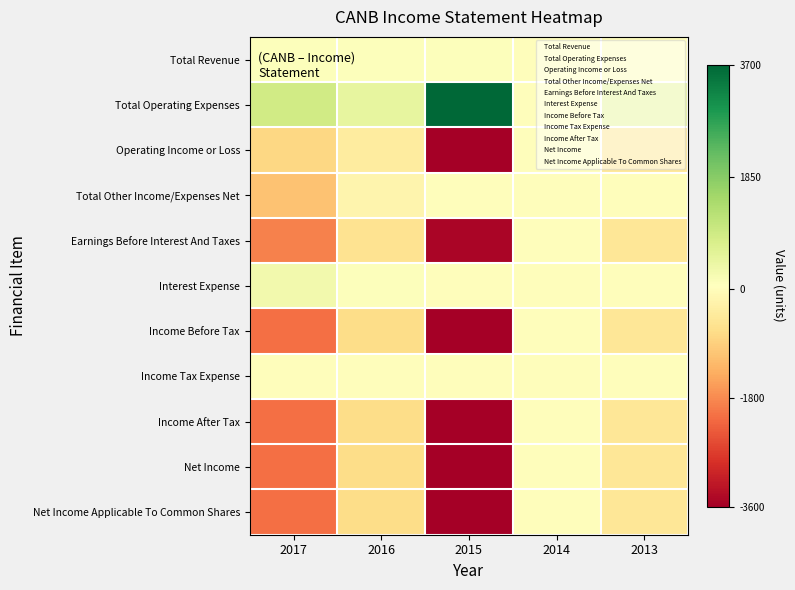

At which category does the chart reach its peak across all series?

2015